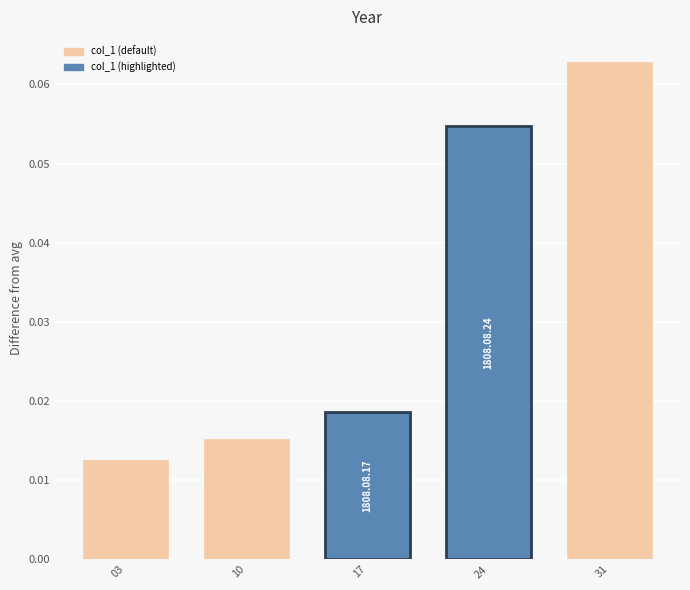

Which has a higher value, 17 or 03?

17